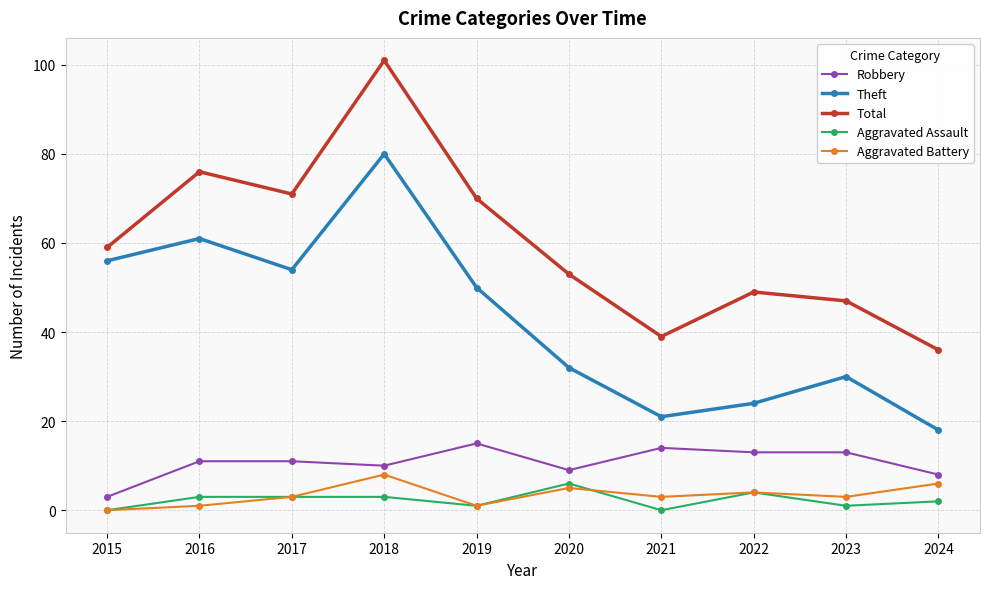

What is the difference between the highest and lowest values at 2022?

45